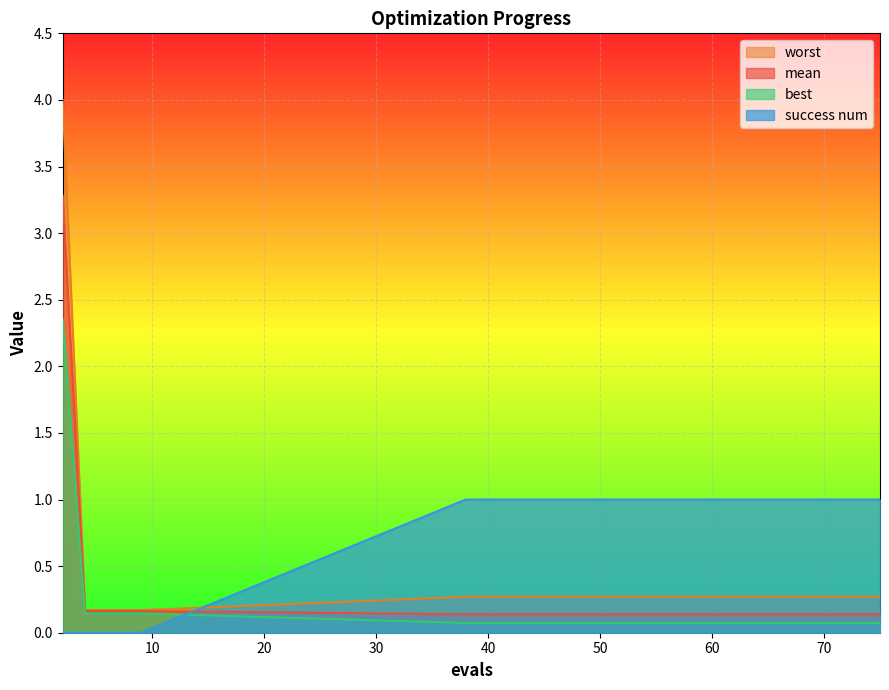

What is the maximum value shown in the chart?

4.0